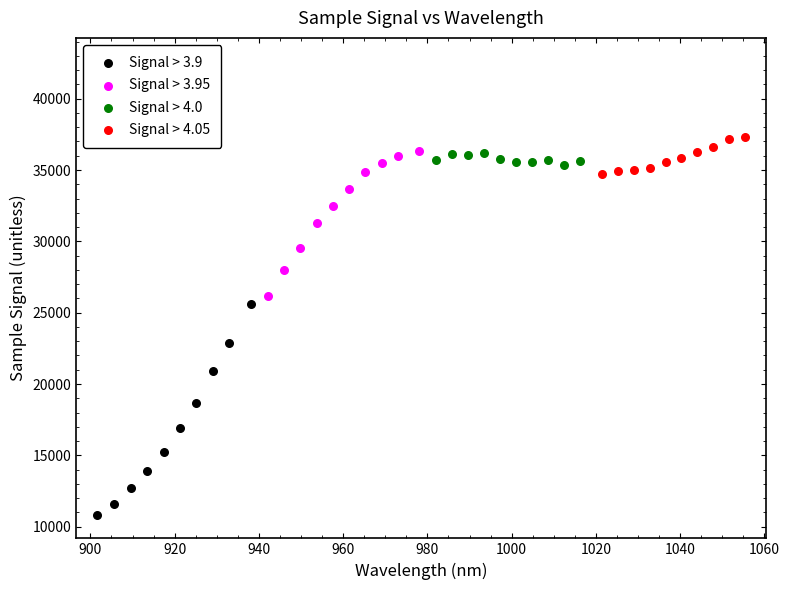

What are all the series names shown in the legend?

Signal > 3.9, Signal > 3.95, Signal > 4.0, Signal > 4.05